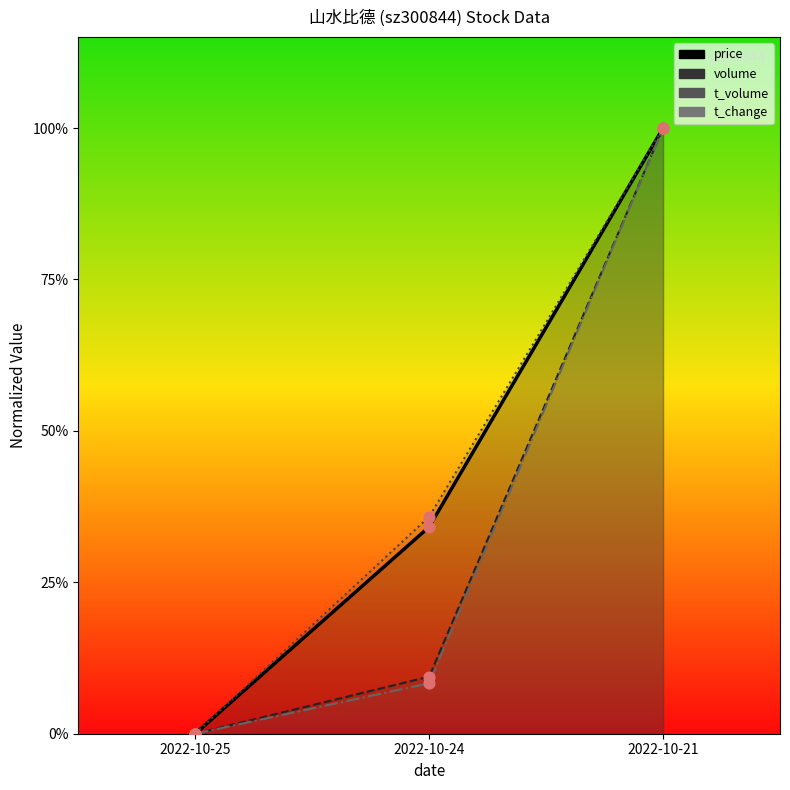

Which series contains the highest Y value?

price